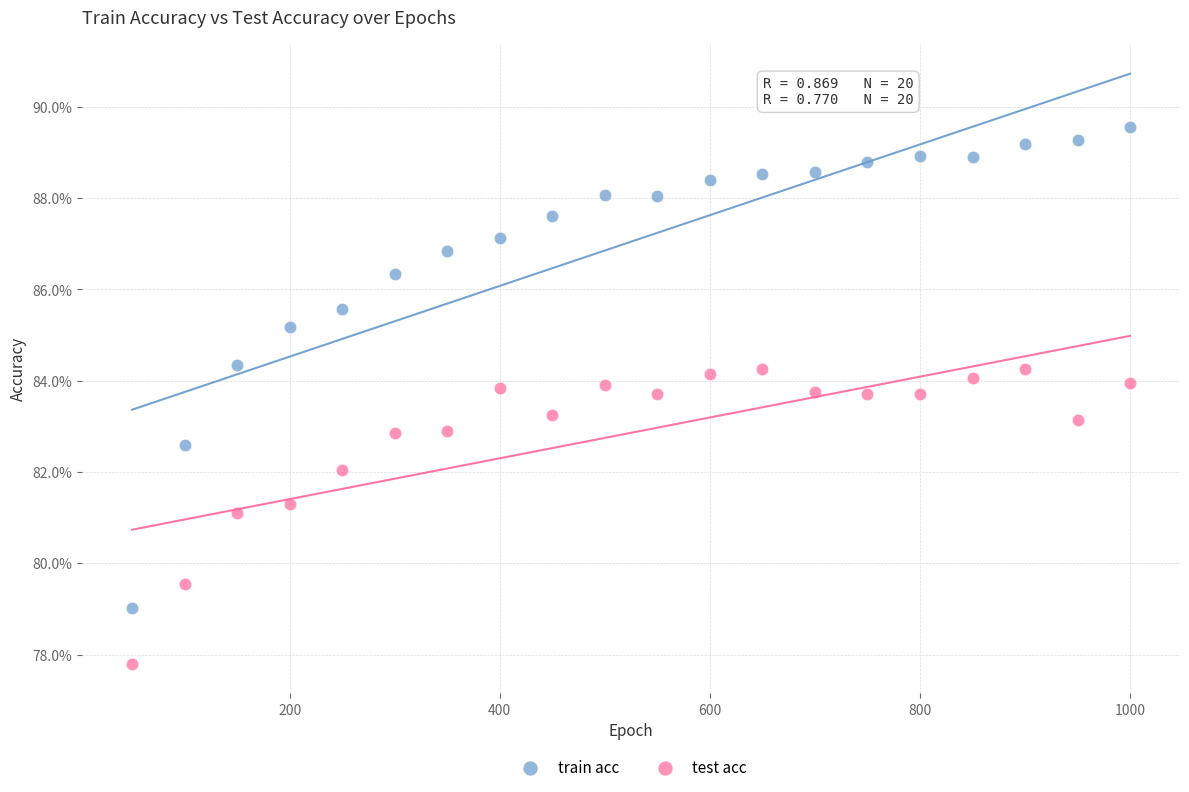

Which series has the widest spread of Y values?

train acc